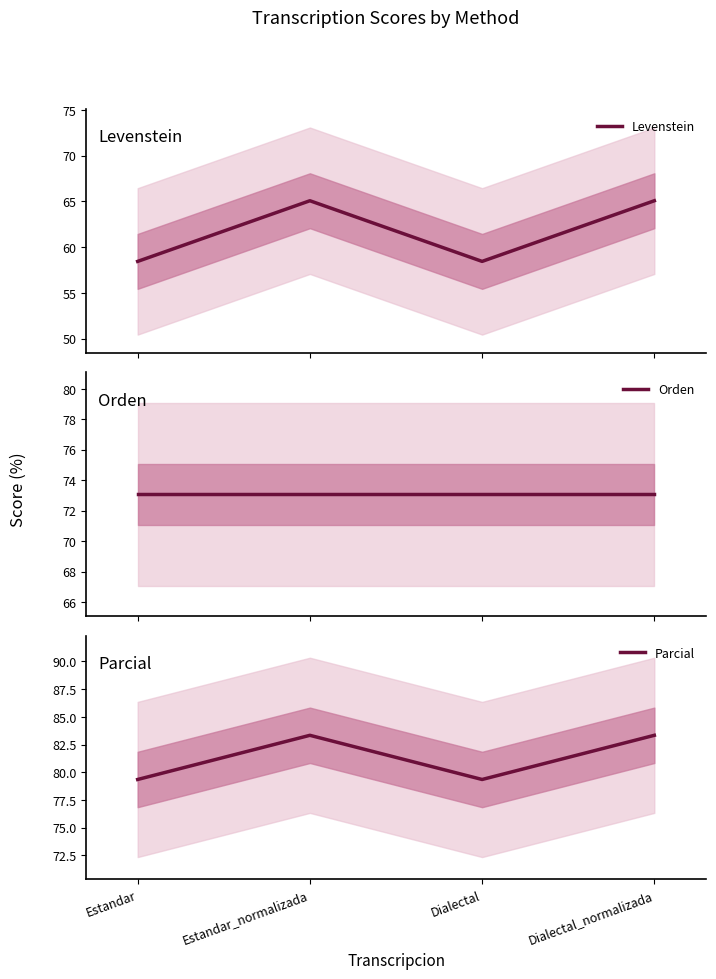

Rank the series at Estandar_normalizada from lowest to highest value.

Levenstein, Orden, Parcial